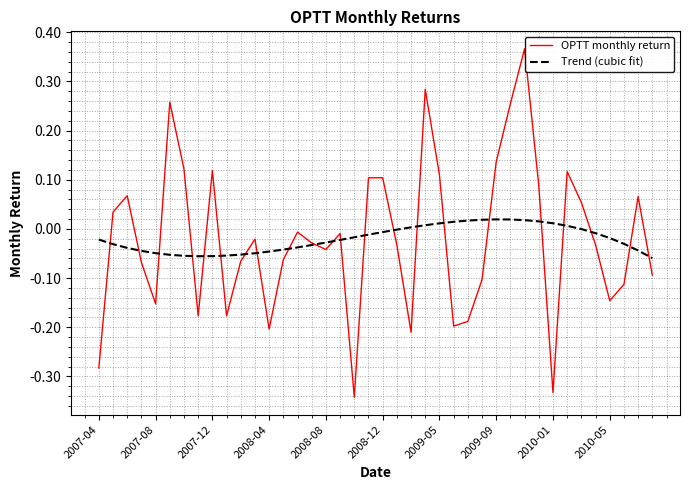

What is the difference between the second highest and second lowest values in the OPTT monthly return series?

0.6